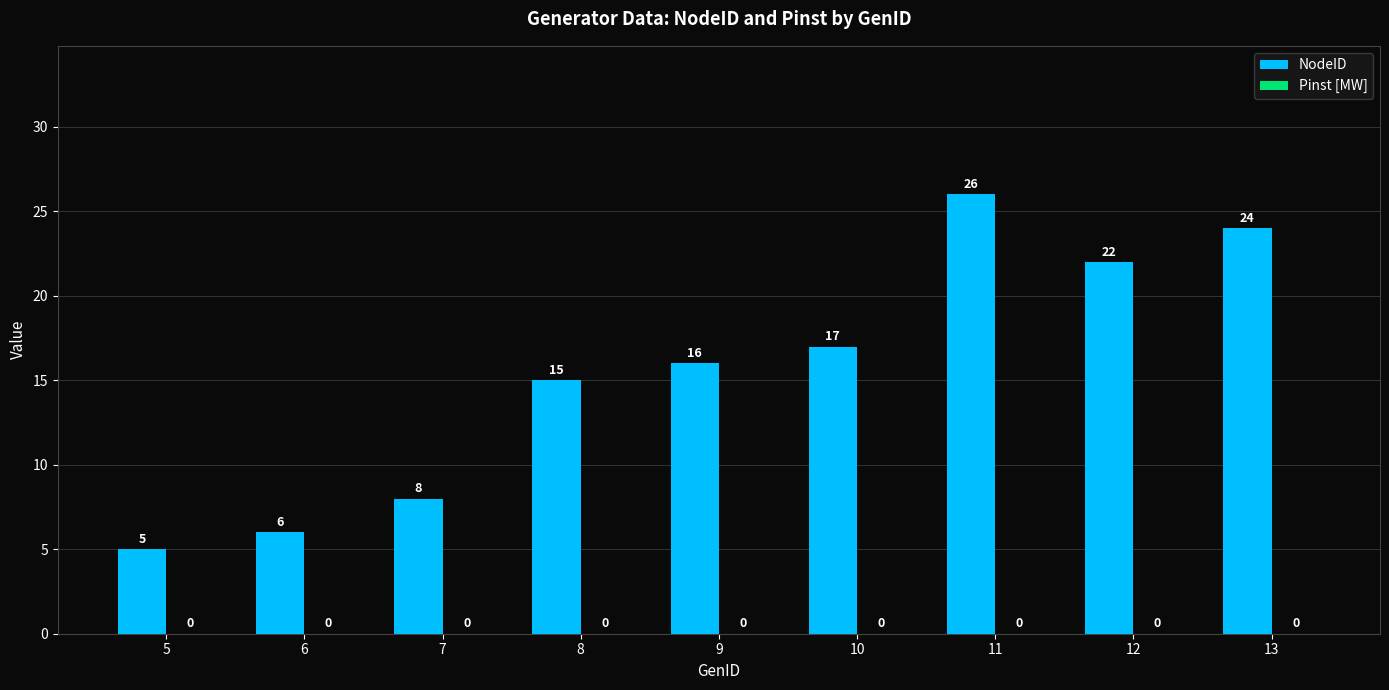

Between 5 and 9, which is larger?

9